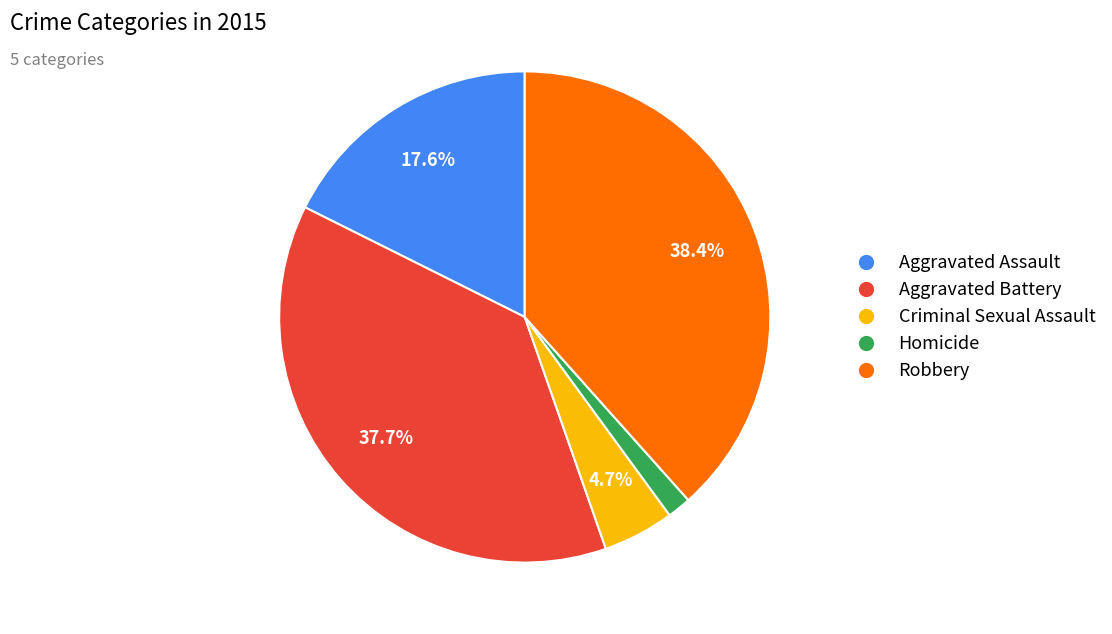

Which category has the smallest portion of the pie?

Homicide